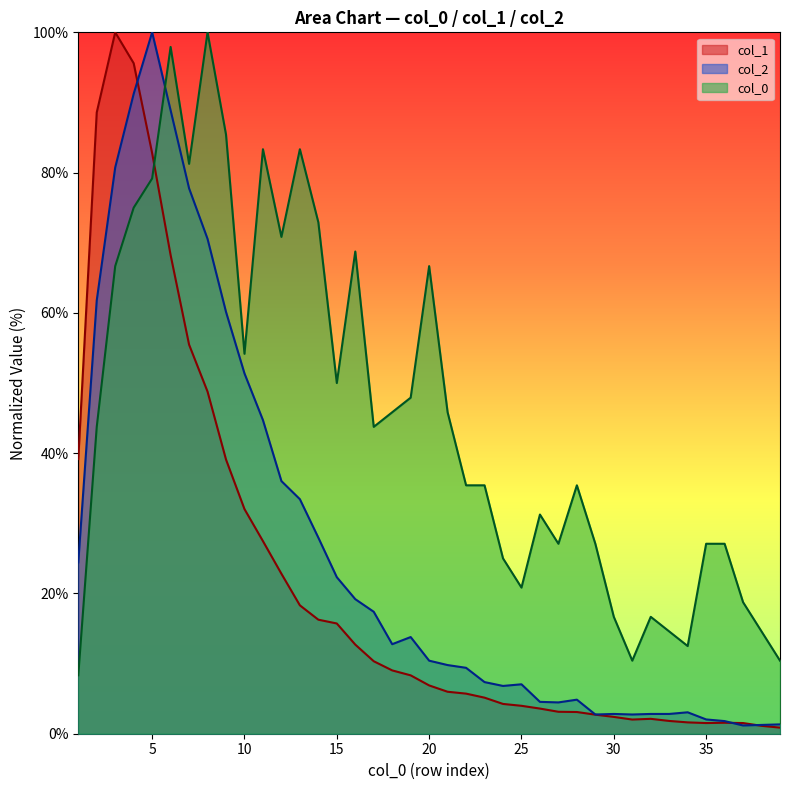

How many categories are shown in the chart?

39